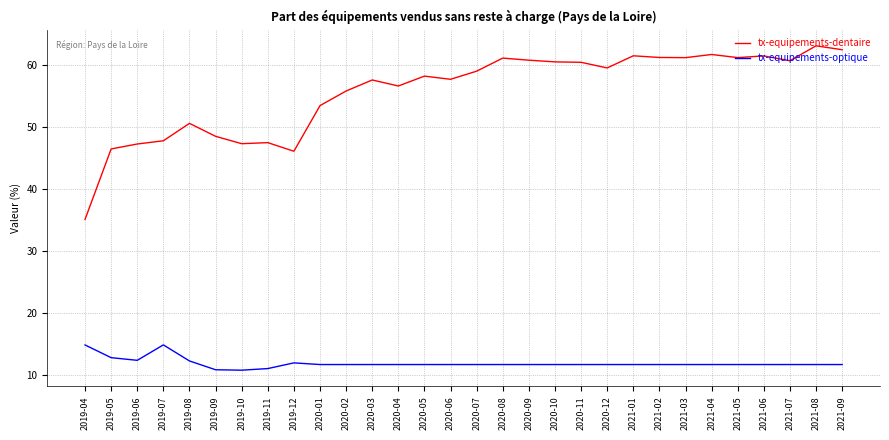

How many lines are shown in the chart?

2